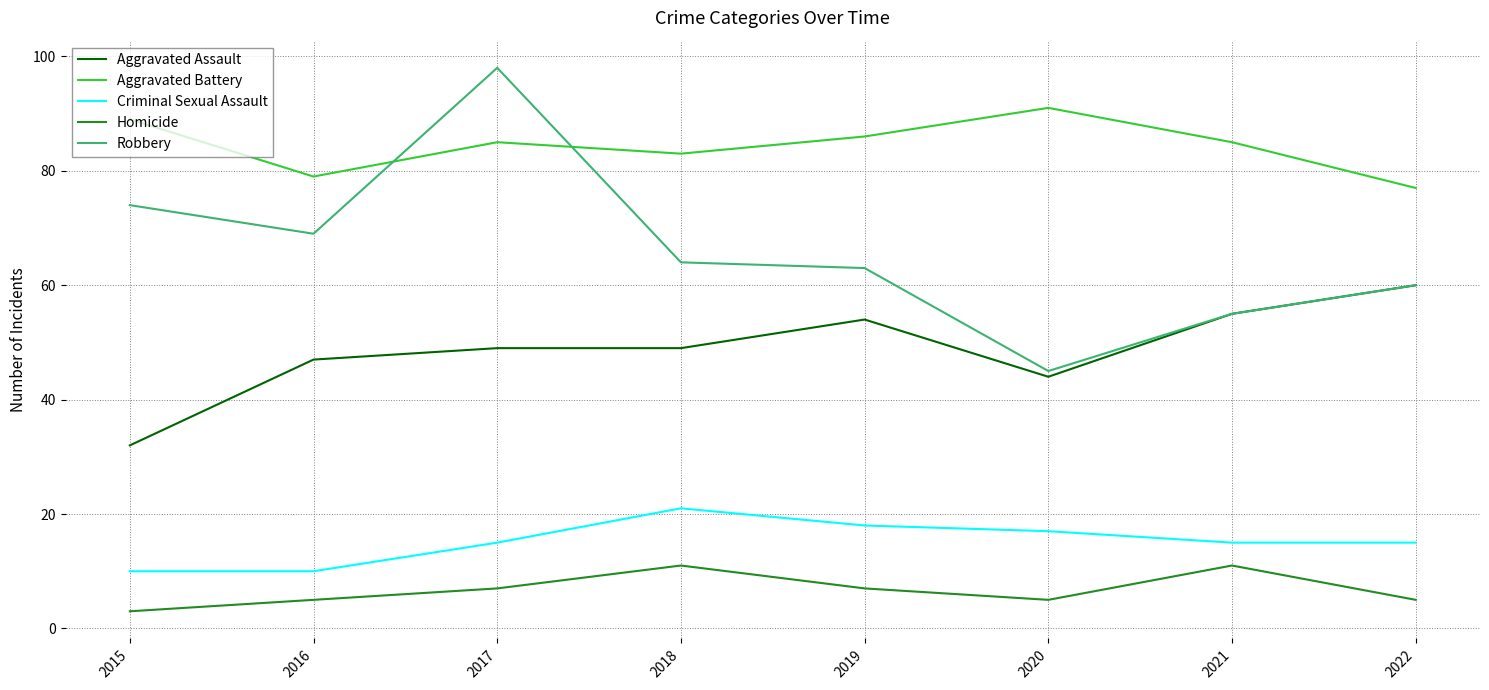

Which series has the largest total across all categories?

Aggravated Battery